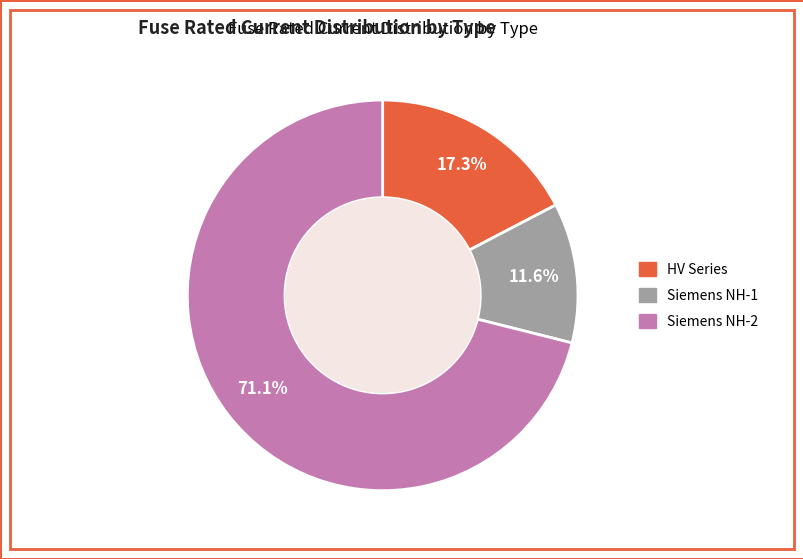

How many segments does this pie chart have?

3